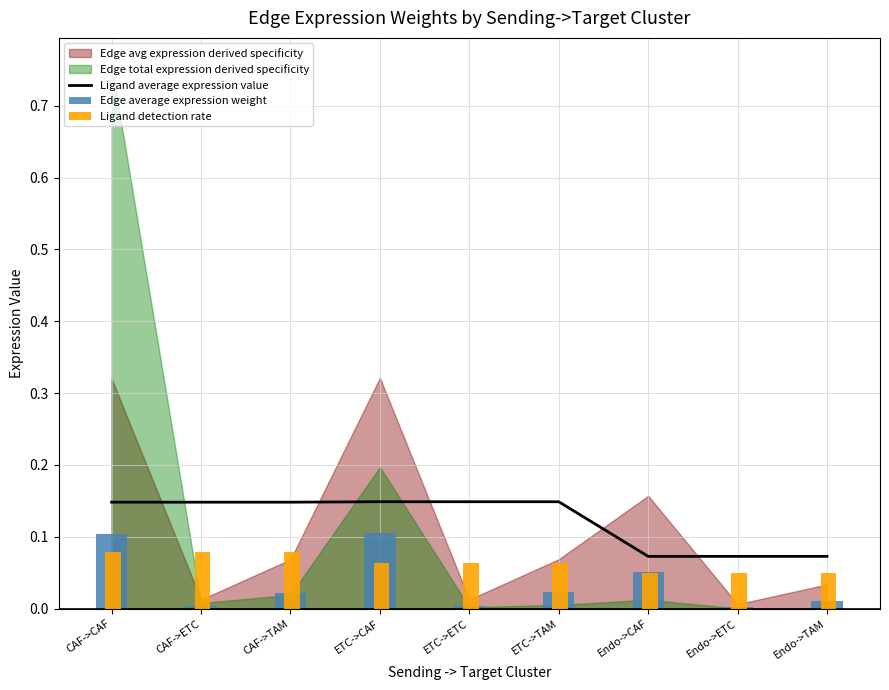

True or false: Edge average expression weight has a value of 0.0 at ETC->ETC.

False